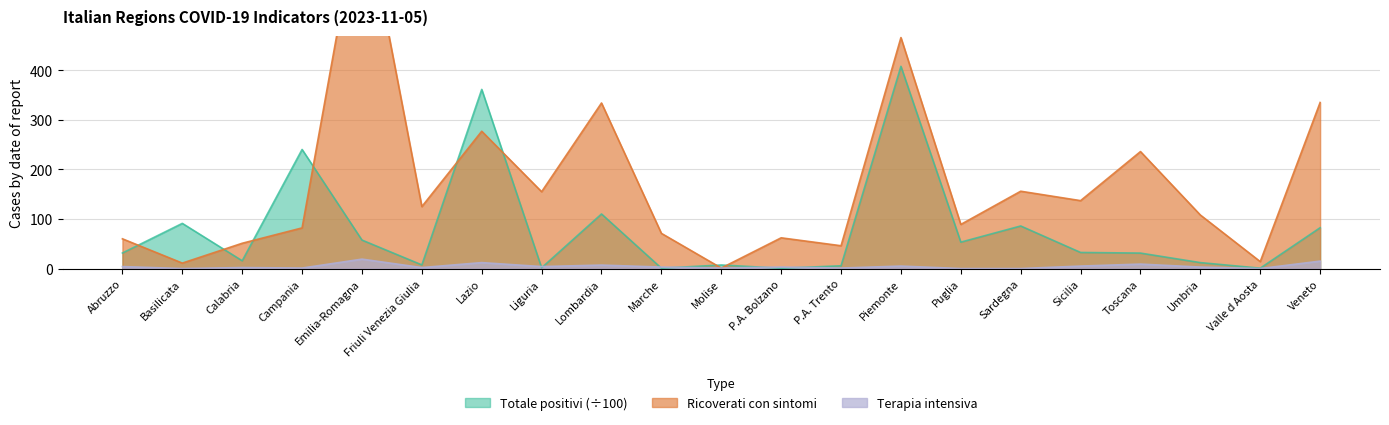

Which series has the widest spread of values?

Ricoverati con sintomi